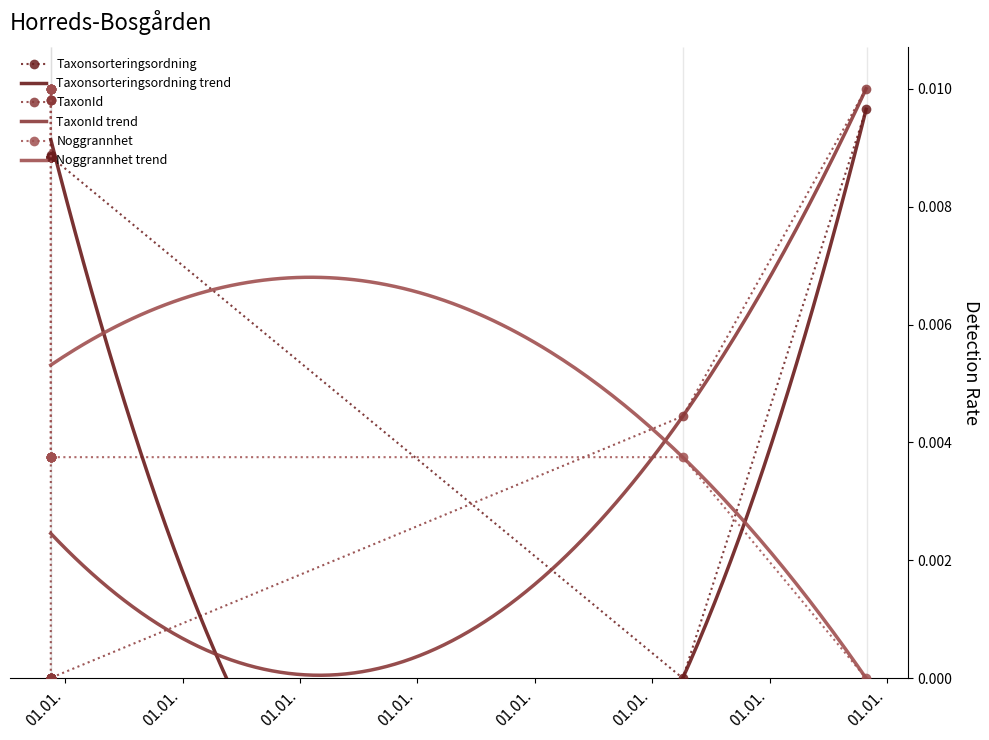

True or false: Noggrannhet has more than 1 interior local peaks.

False